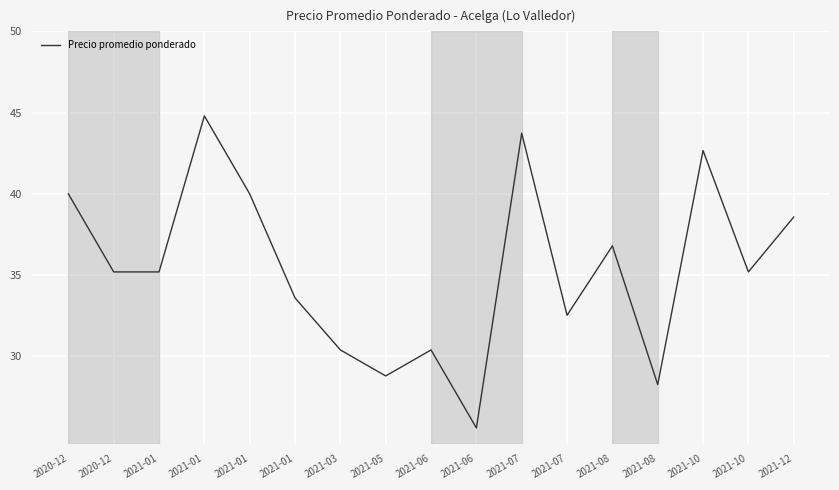

How many values are below 35?

7